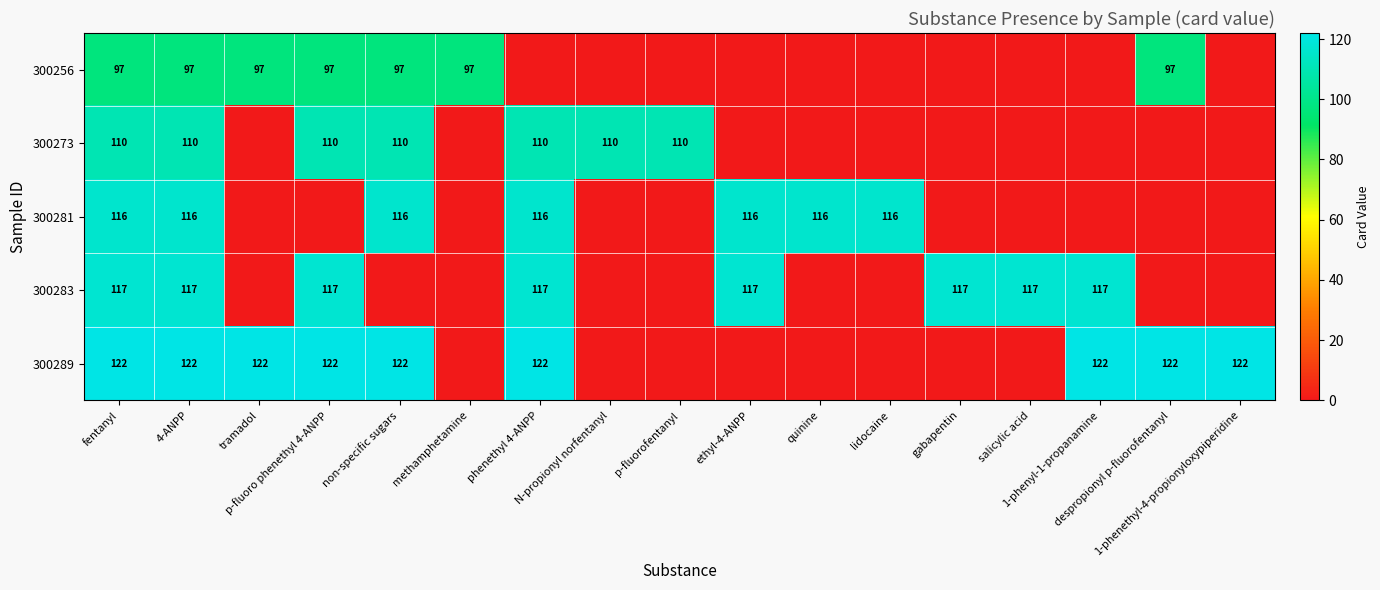

What is the average value of the 300283 series?

55